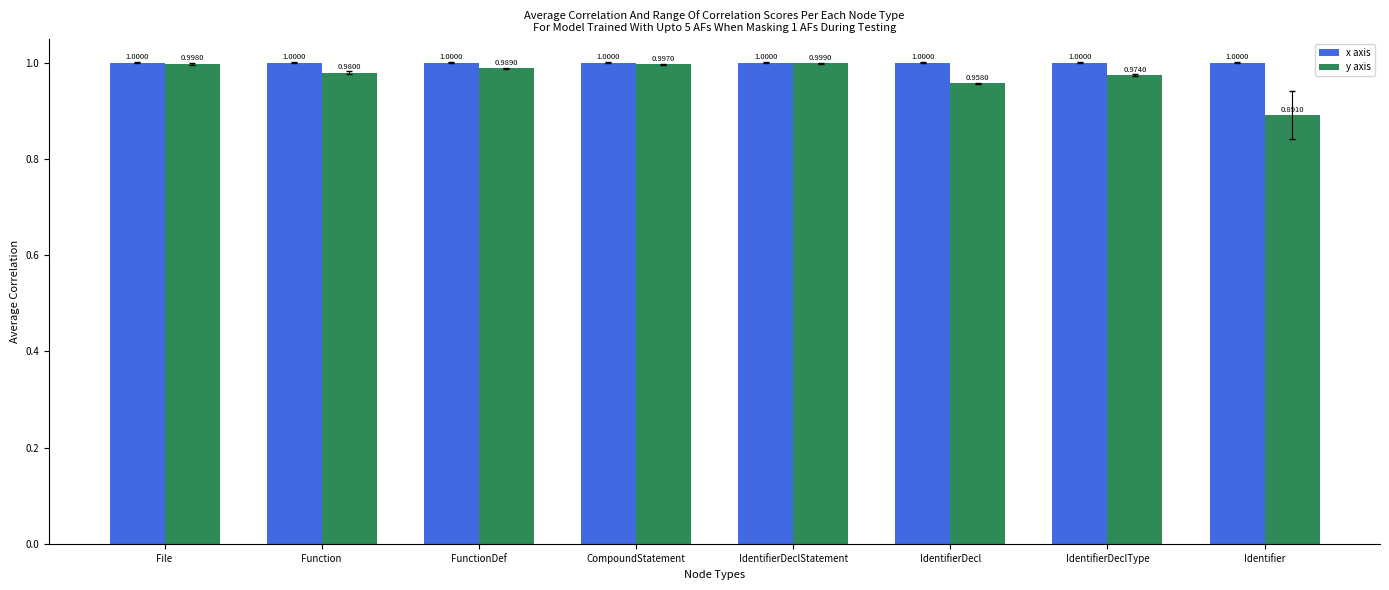

Which category has the lowest value across all series?

Identifier